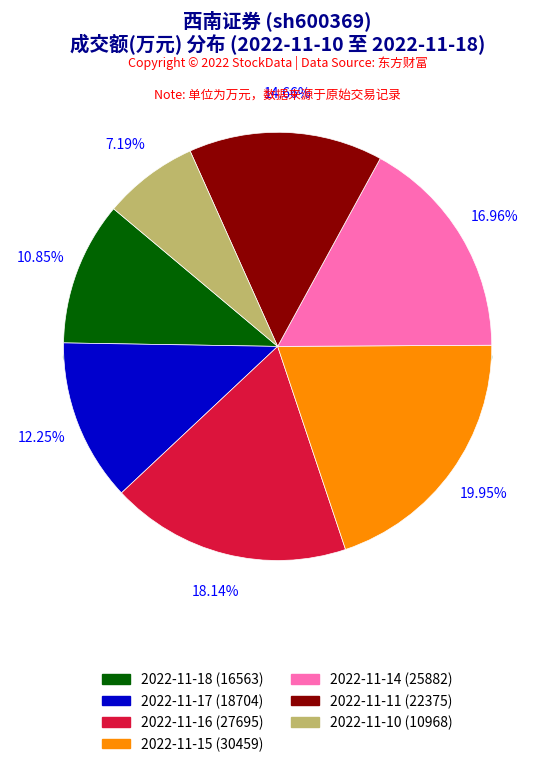

To the nearest percent, what is the average slice percentage?

14%